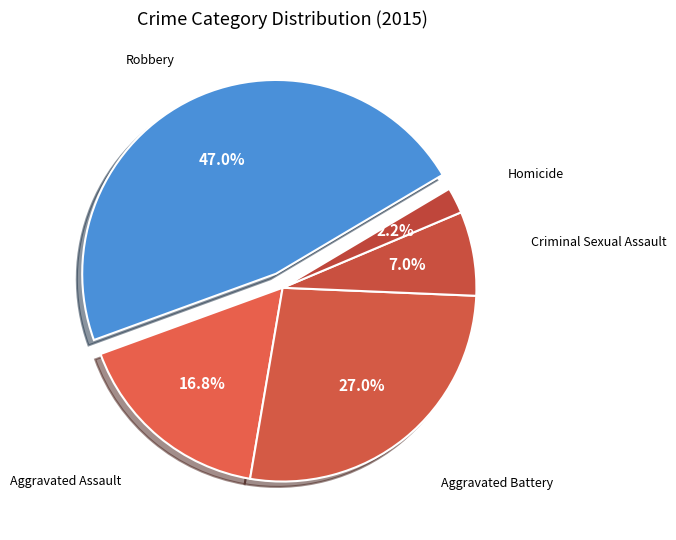

How many slices are in this pie chart?

5